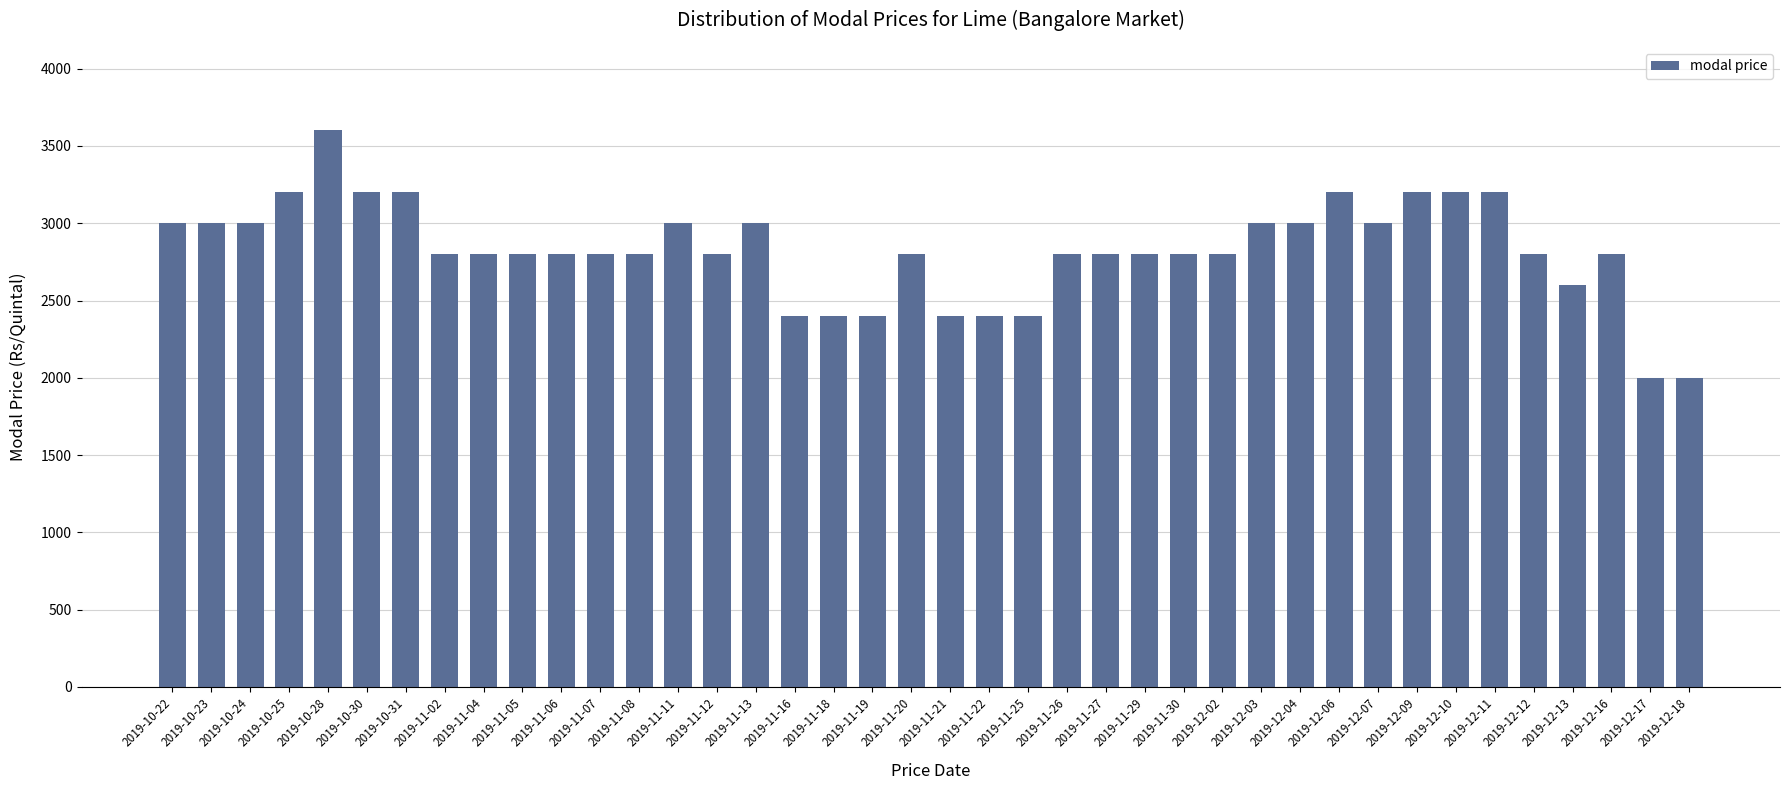

What is the change in value from 2019-12-09 to 2019-12-12?

-400